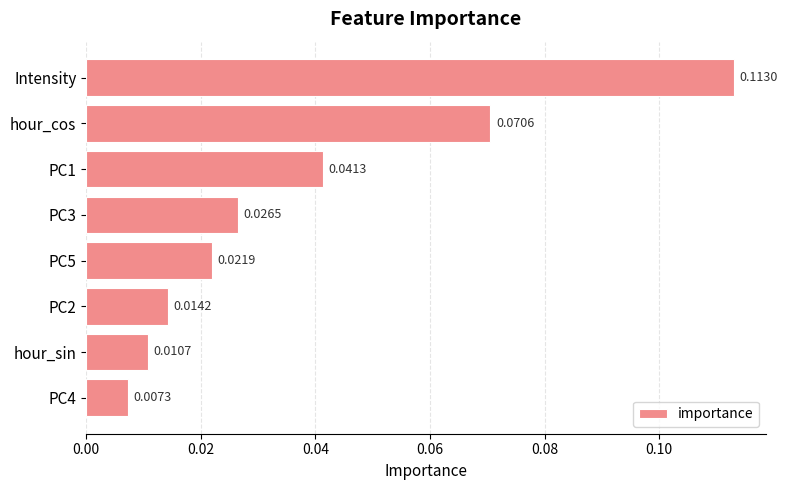

List the labels in order of value, smallest first.

PC4, hour_sin, PC2, PC5, PC3, PC1, hour_cos, Intensity